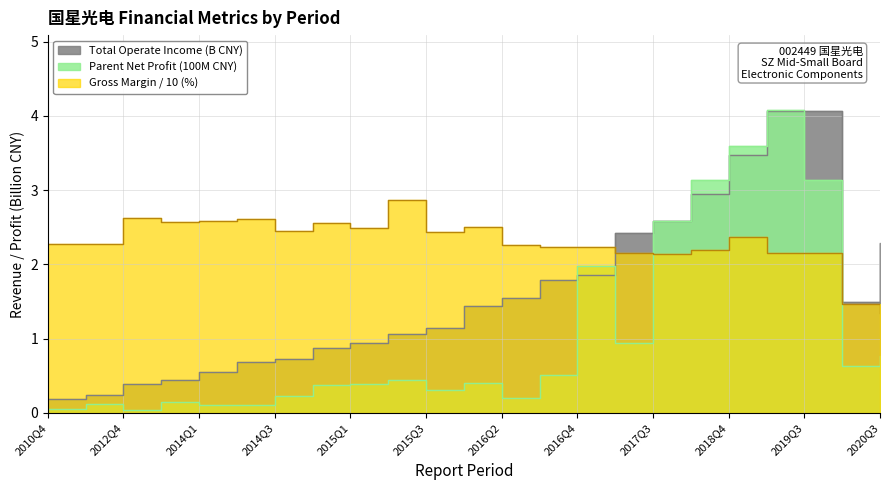

True or false: Parent Net Profit (100M) has more than 0 points higher than both neighbors.

True